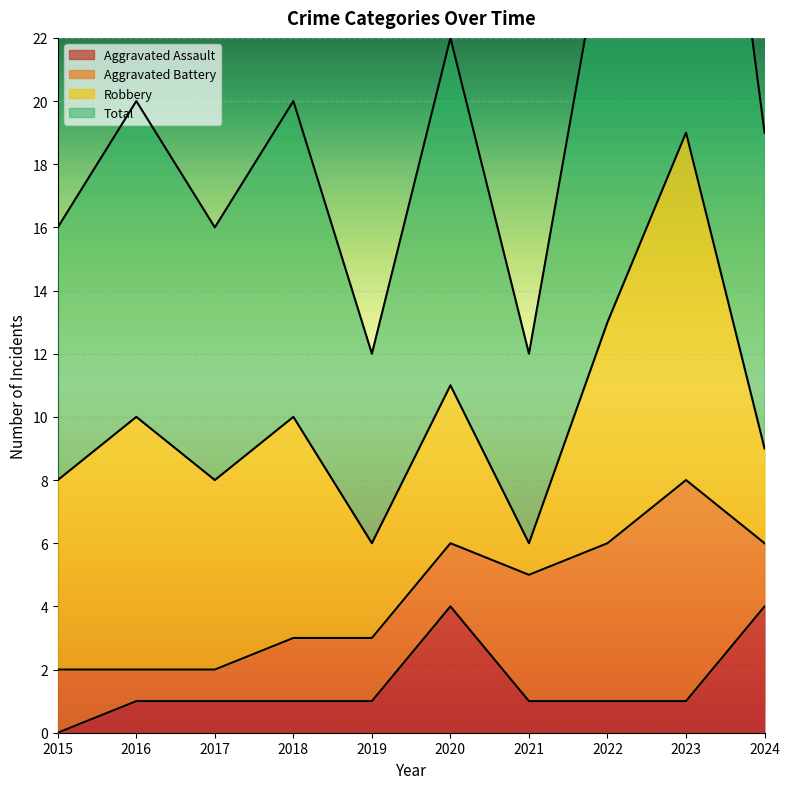

How many interior local peaks does the Aggravated Assault series have?

1